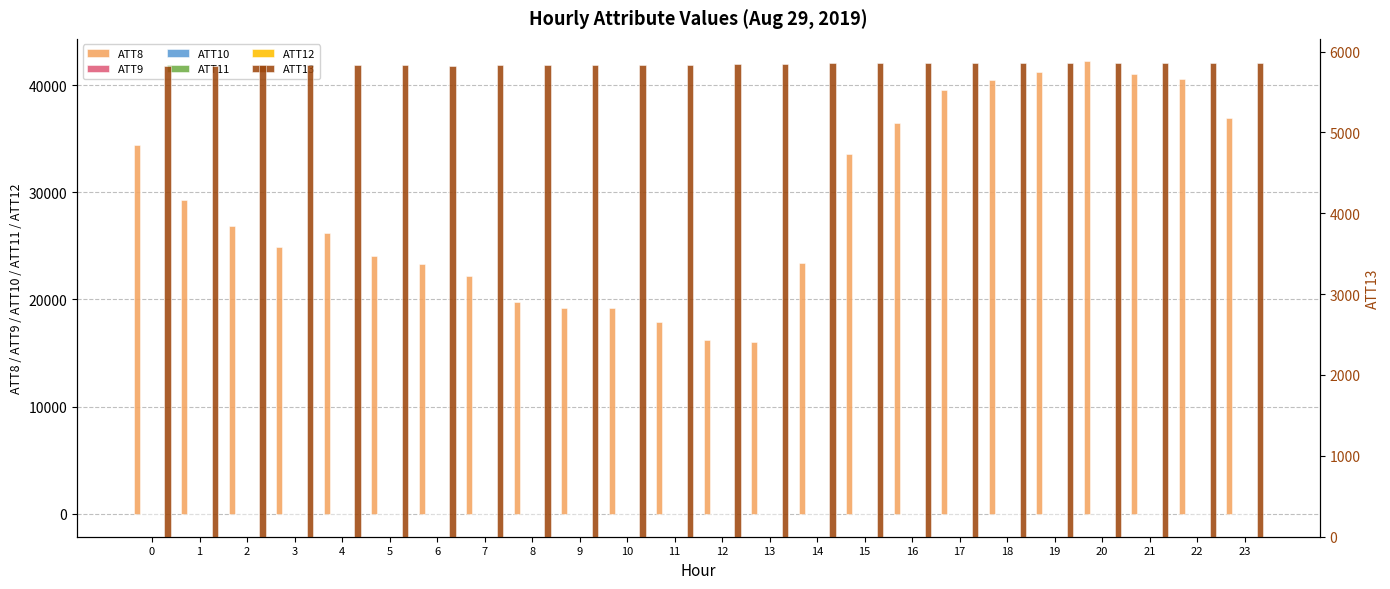

How many bars are there in total?

144